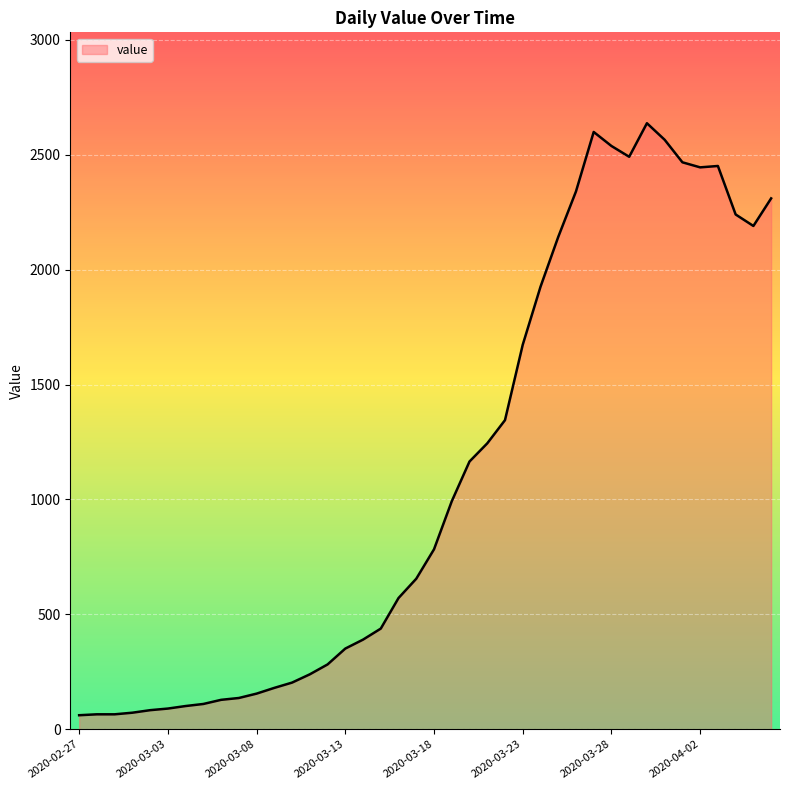

What is the average value?

1123